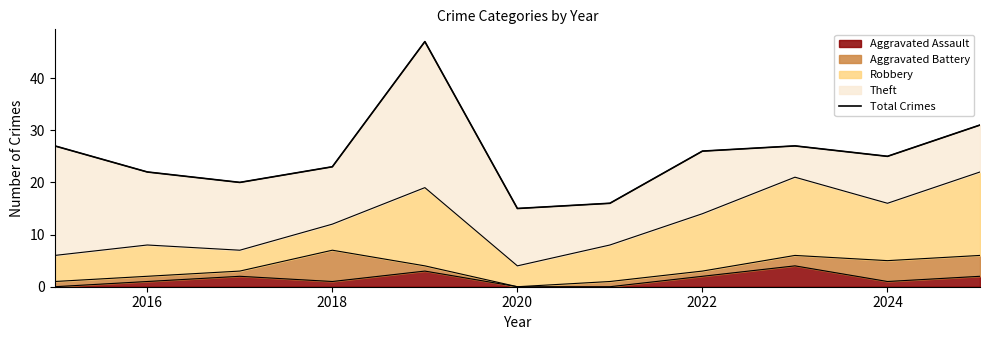

How many points are higher than both their immediate neighbors (excluding endpoints)?

2